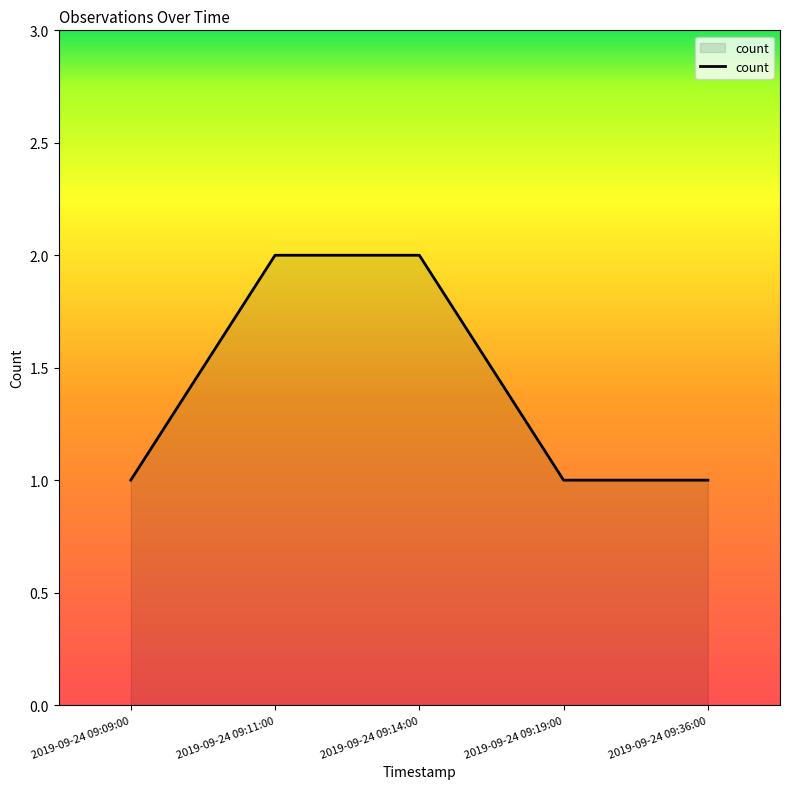

What position from the right is 2019-09-24 09:19:00?

2